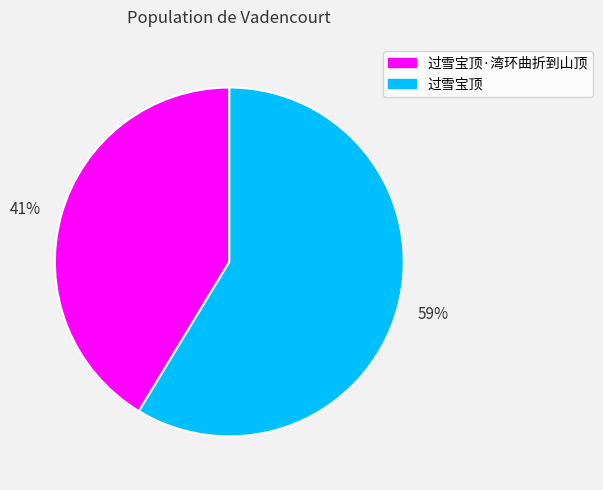

Which slice is the smallest?

41%